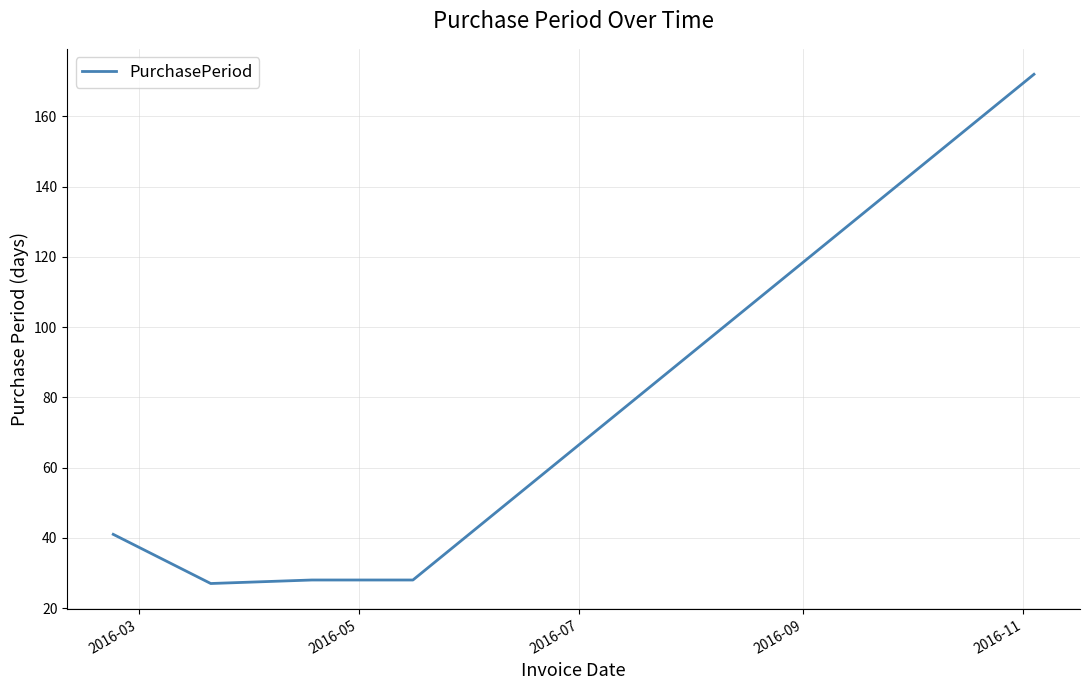

What is the minimum value shown in the chart?

27